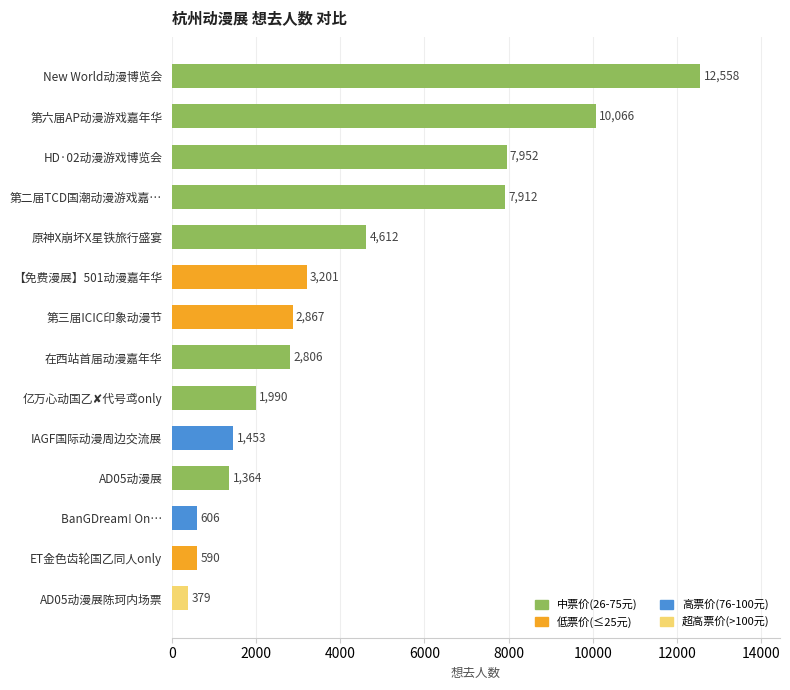

At which label is the value closest to 6468?

第二届TCD国潮动漫游戏嘉…